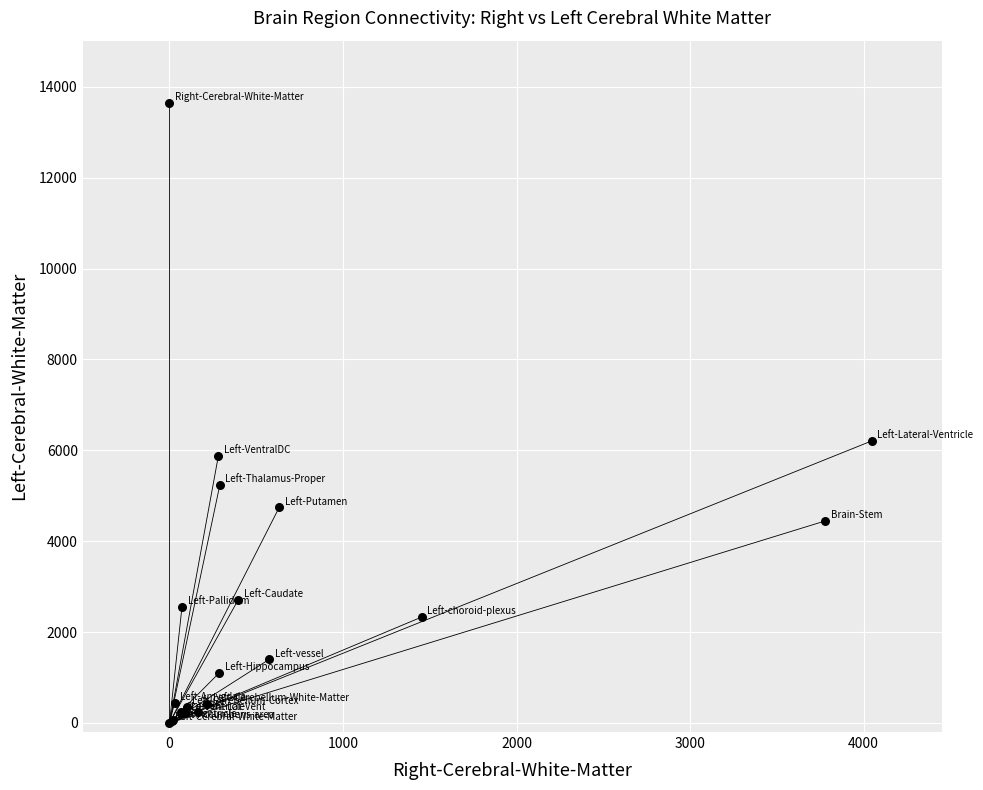

What Y value in the scatter plot is closest to 6826?

6206